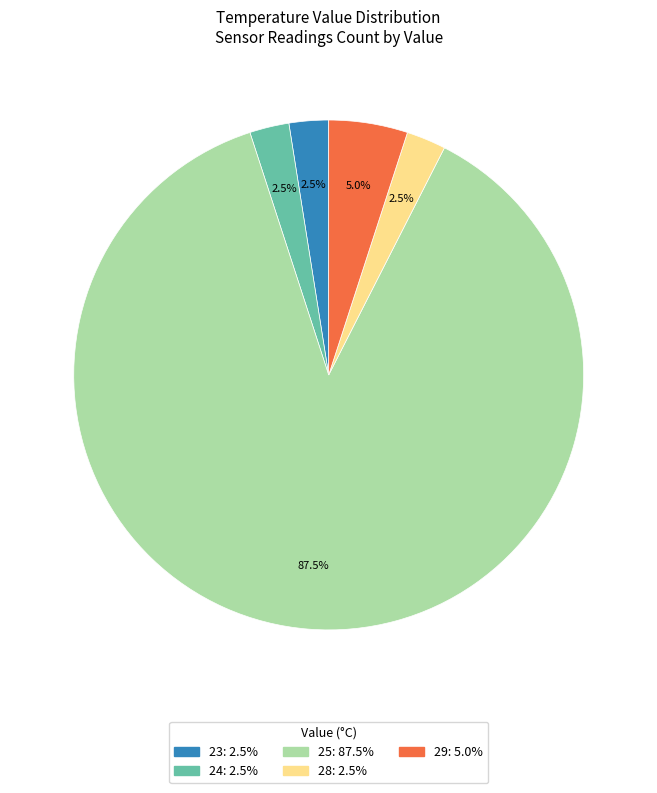

Which slice is the largest?

25